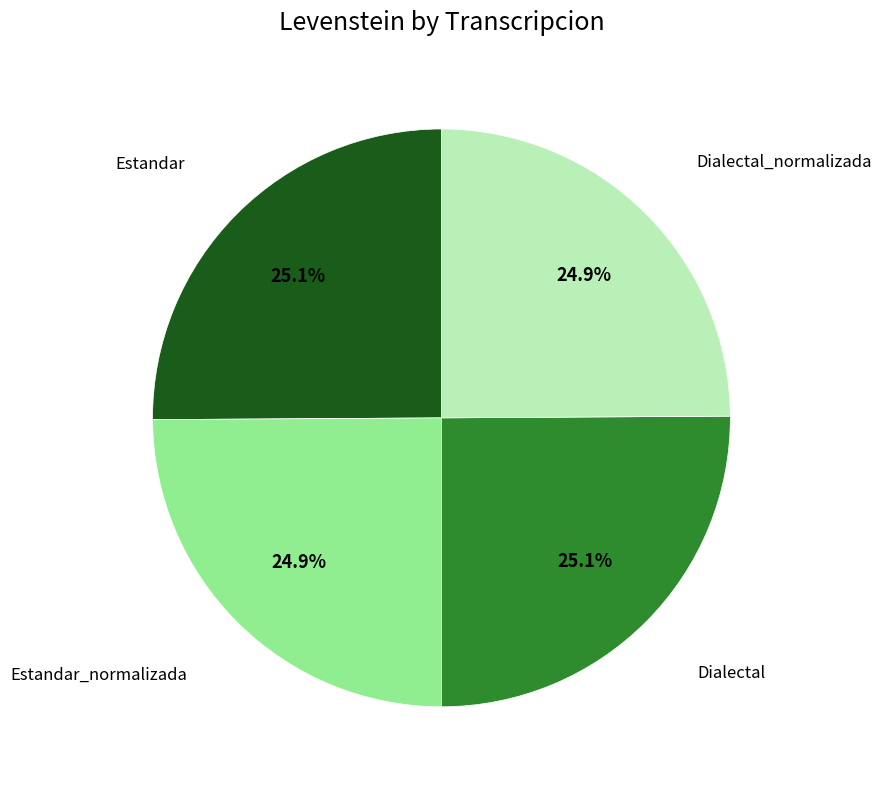

Approximately how many times larger is the value at Dialectal_normalizada compared to Dialectal?

1.0